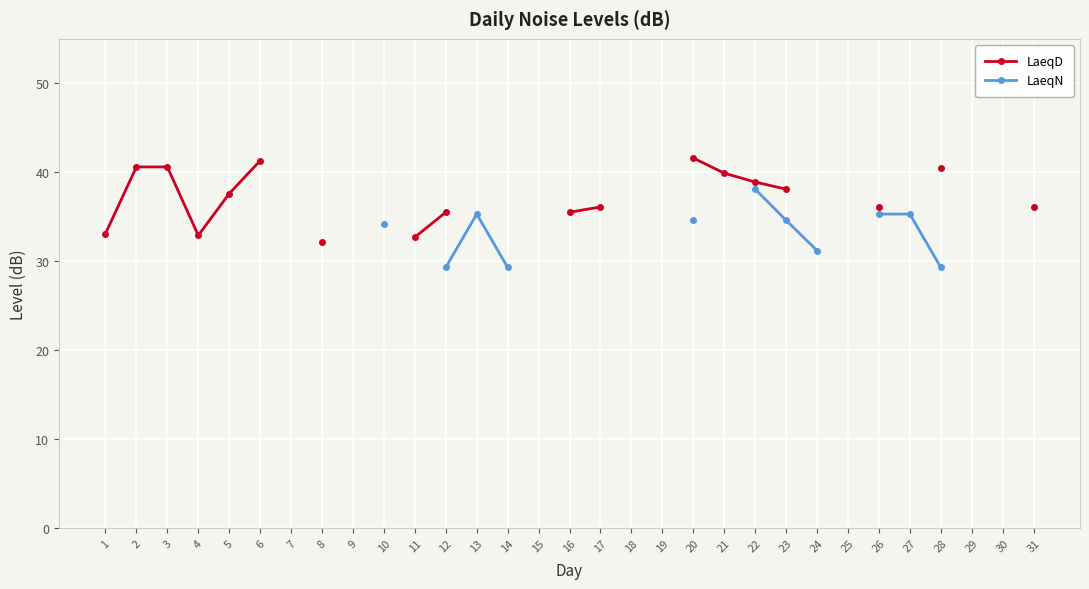

How many series are shown in this chart?

2